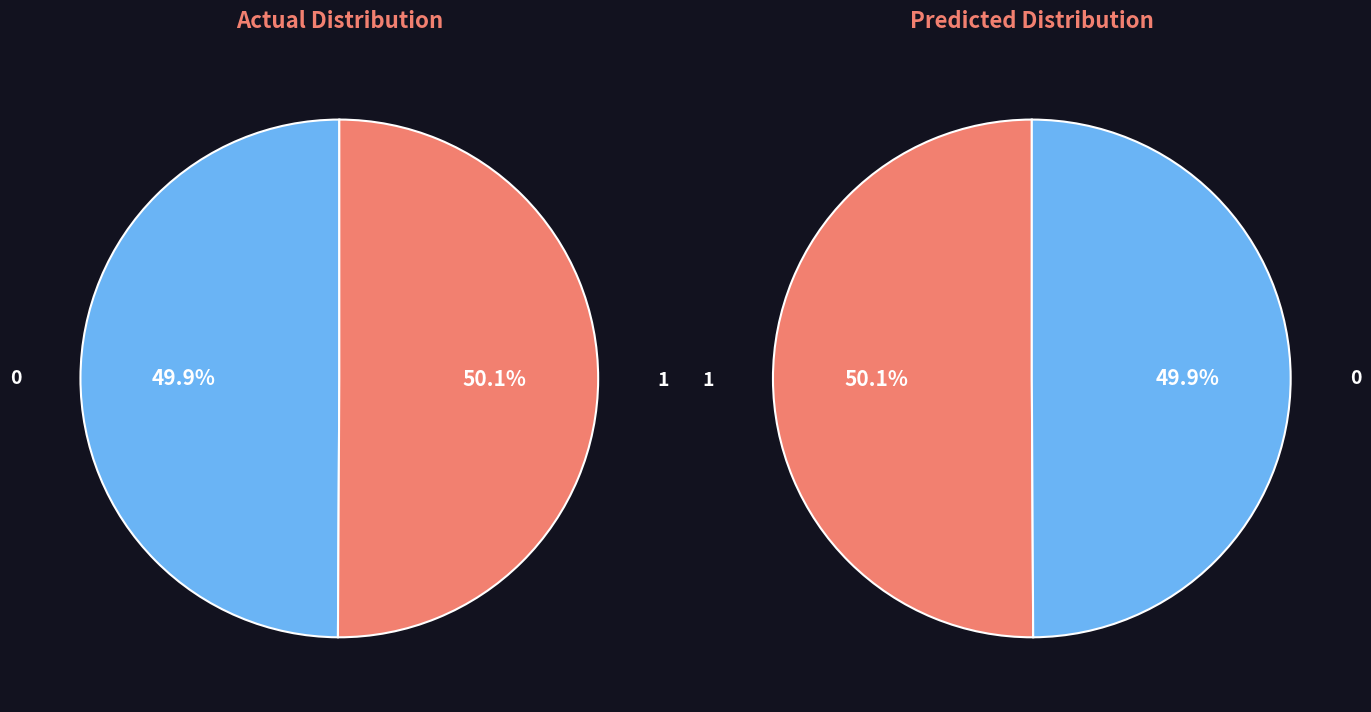

How many slices are in this pie chart?

2